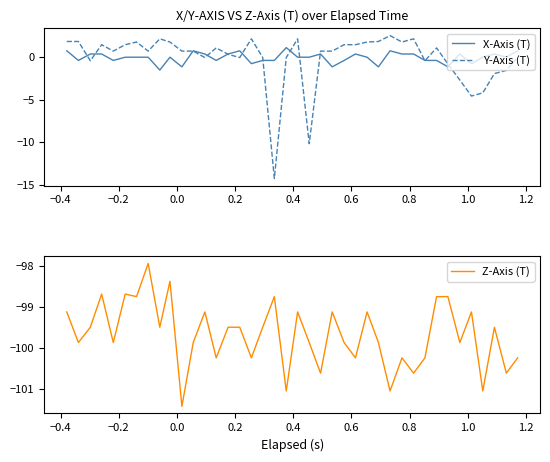

What is the highest value of the Y-Axis (T) series?

2.5